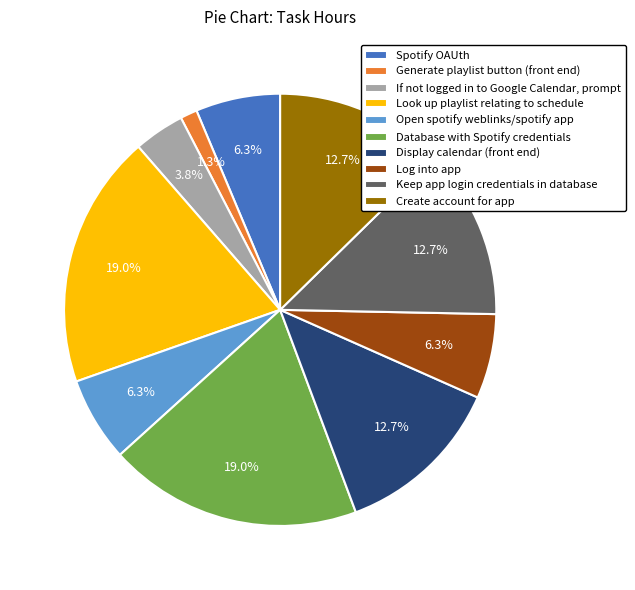

Does any single category account for the majority?

No